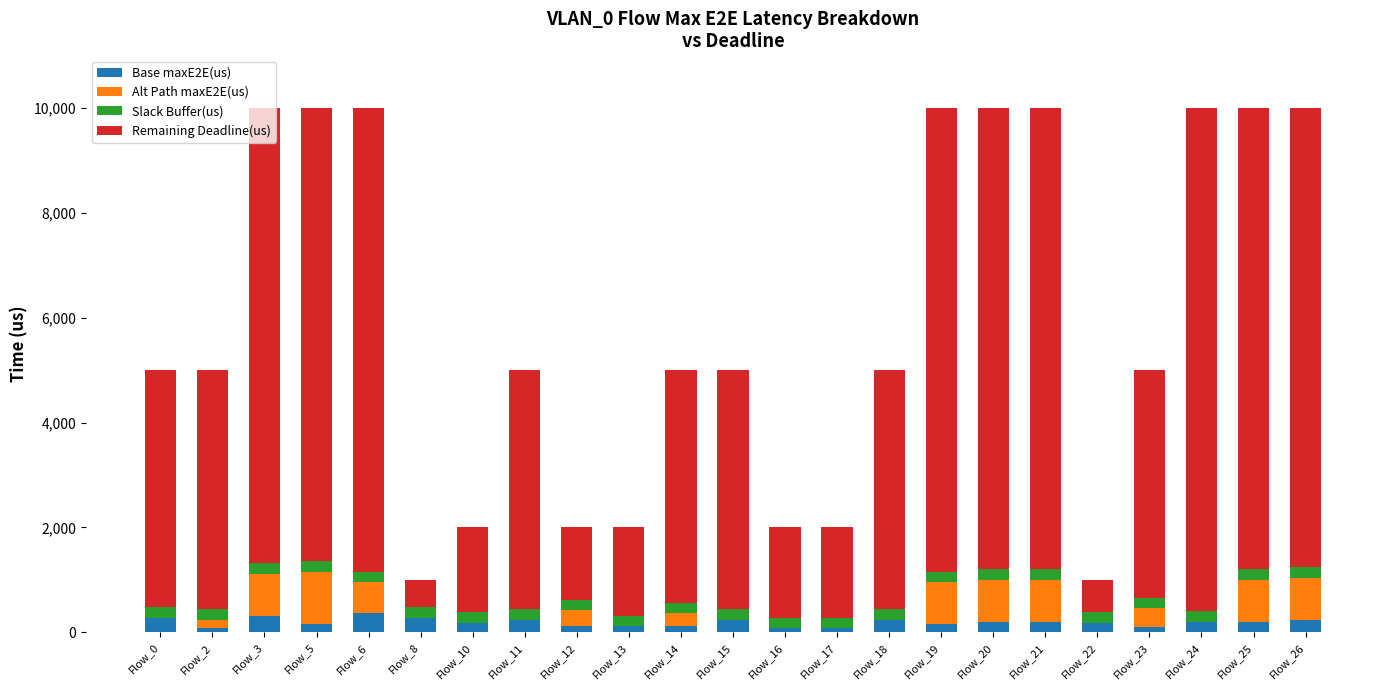

Are the bars horizontal?

No